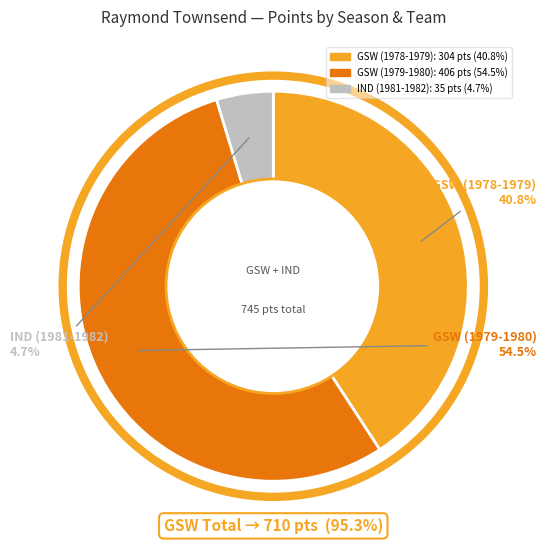

What is the total percentage of GSW (1979-1980) and GSW (1978-1979)?

95.3%